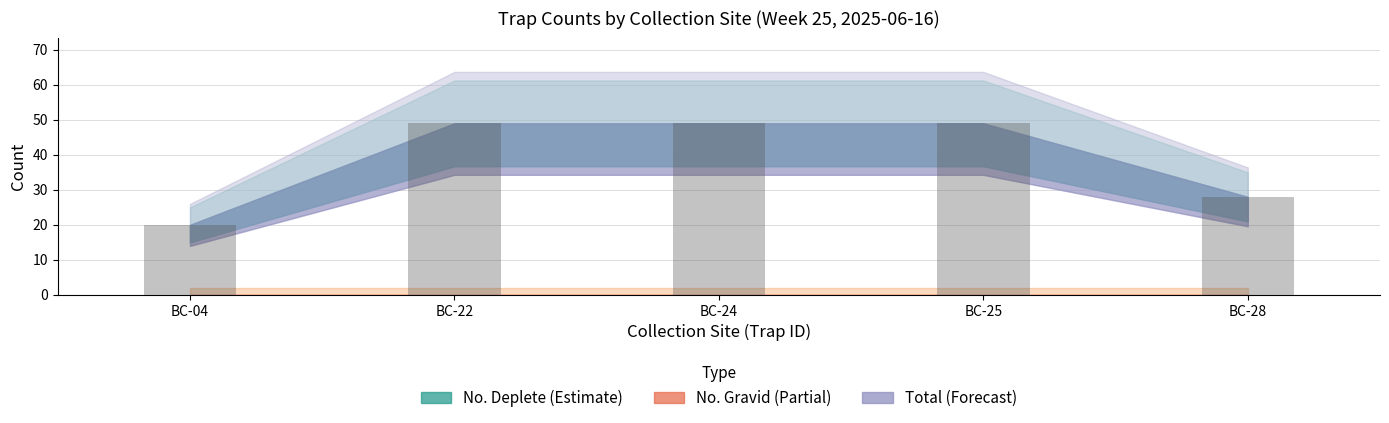

Which has a higher value, BC-24 or BC-04?

BC-24